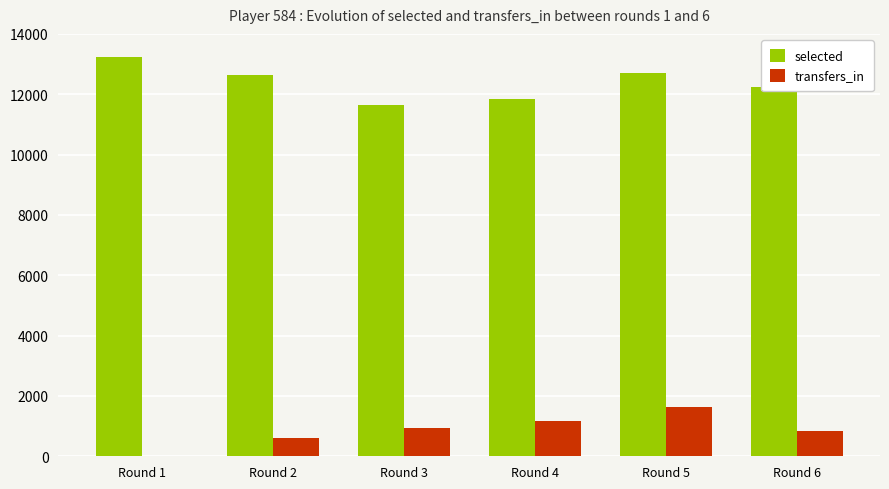

Reading left to right, what are all the values shown in this chart?

selected: 13227	12622	11643	11850	12719	12232
transfers_in: 0	605	924	1172	1626	836